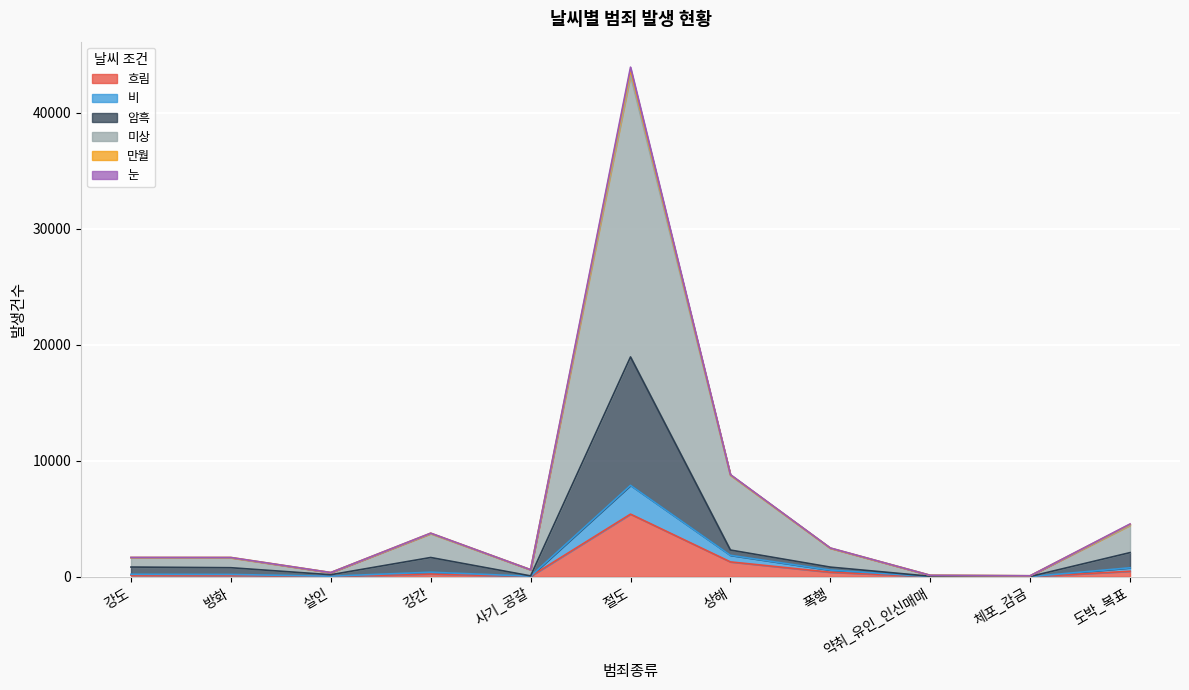

What is the label of the 4th point from the right?

폭행